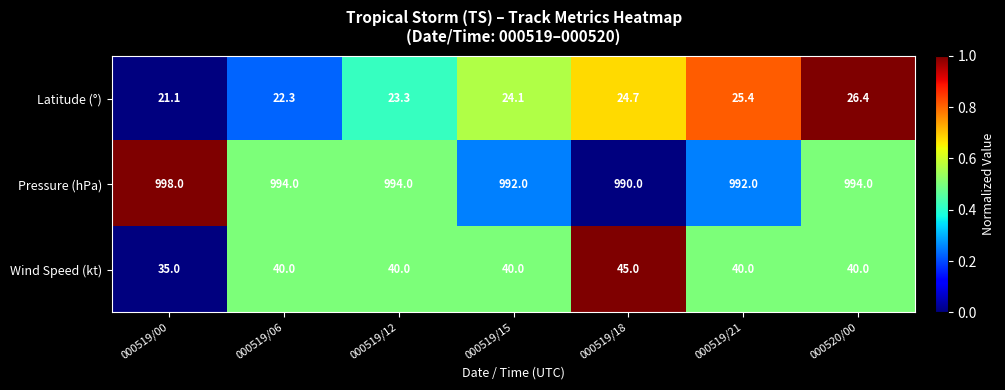

True or false: Wind Speed (kt) has a value of 59.2 at 000520/00.

False